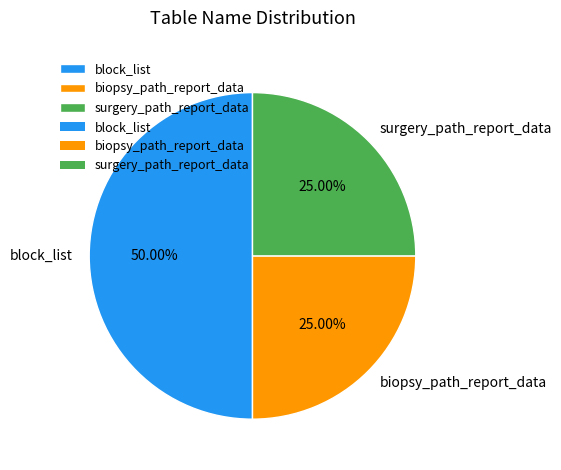

What percentage is the biopsy_path_report_data slice, to the nearest percent?

25%